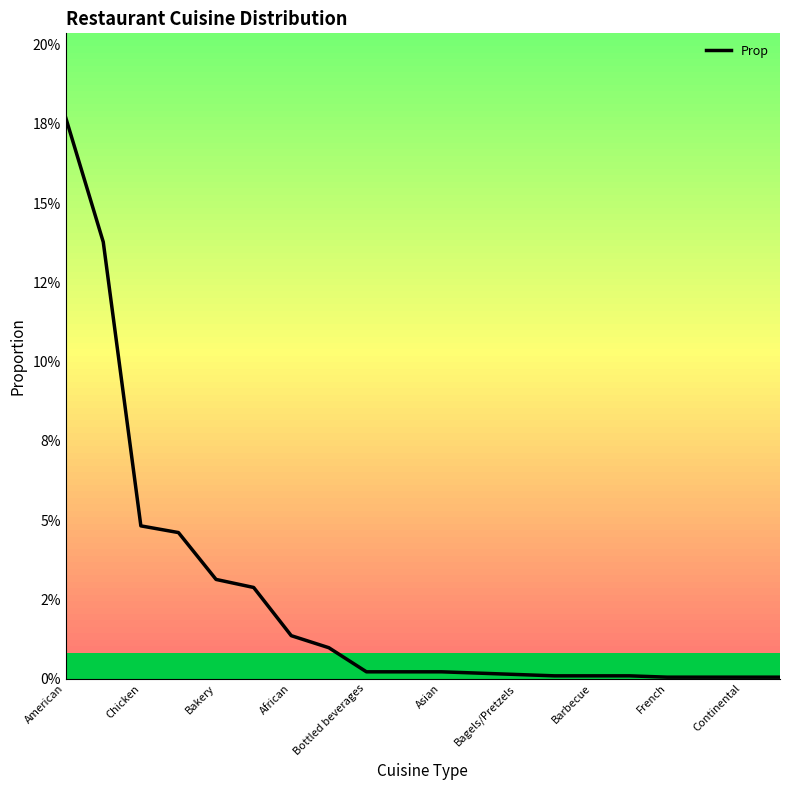

Is this an area chart (filled region under the line)?

Yes